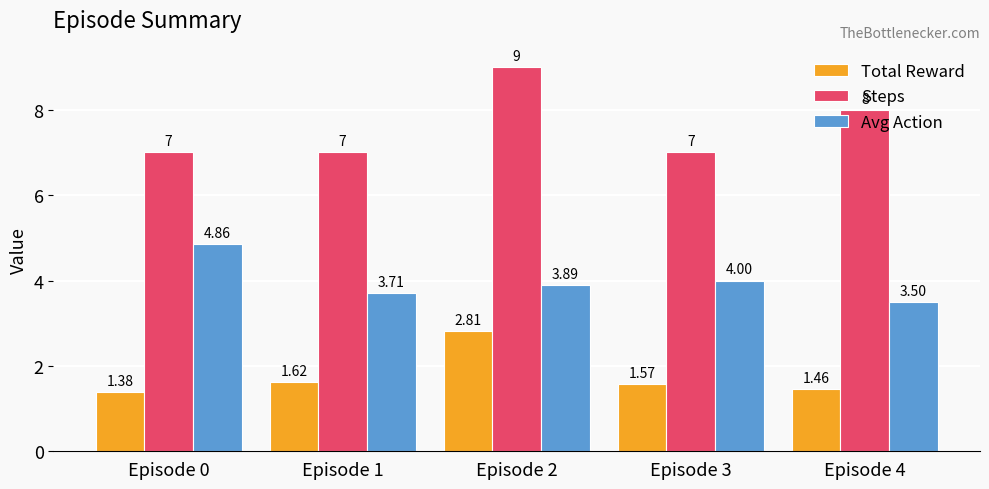

Count the number of data series in this chart.

3